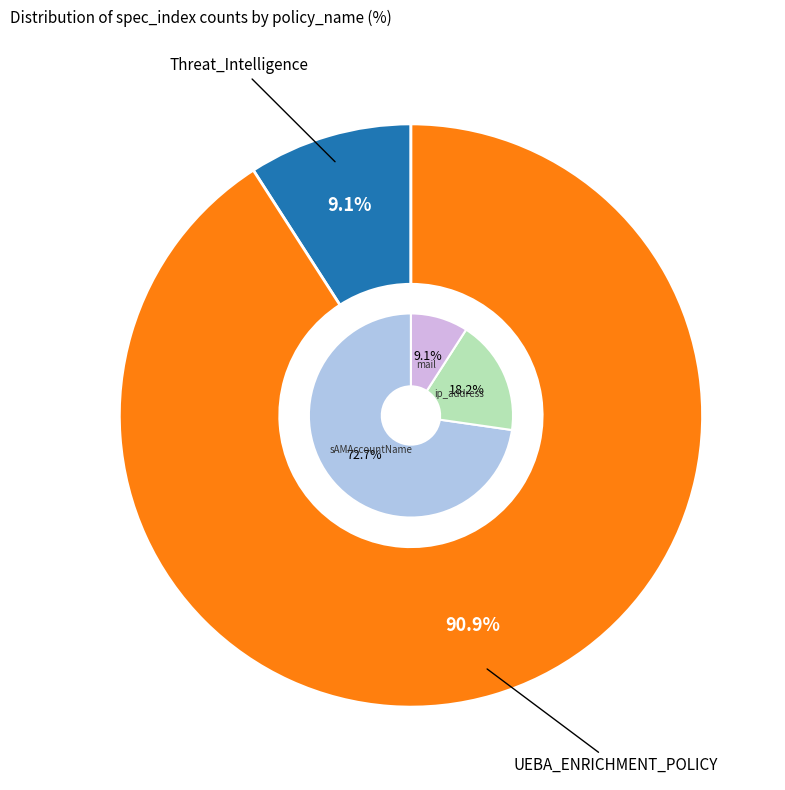

Is there a majority slice in this chart?

Yes